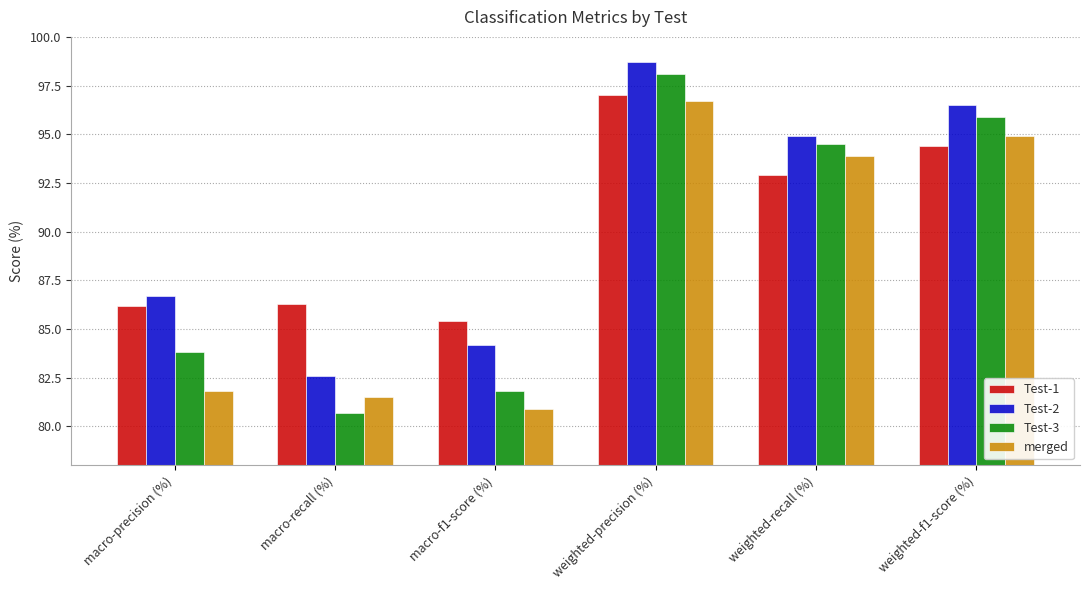

What is the label of the 5th bar from the left?

weighted-recall (%)